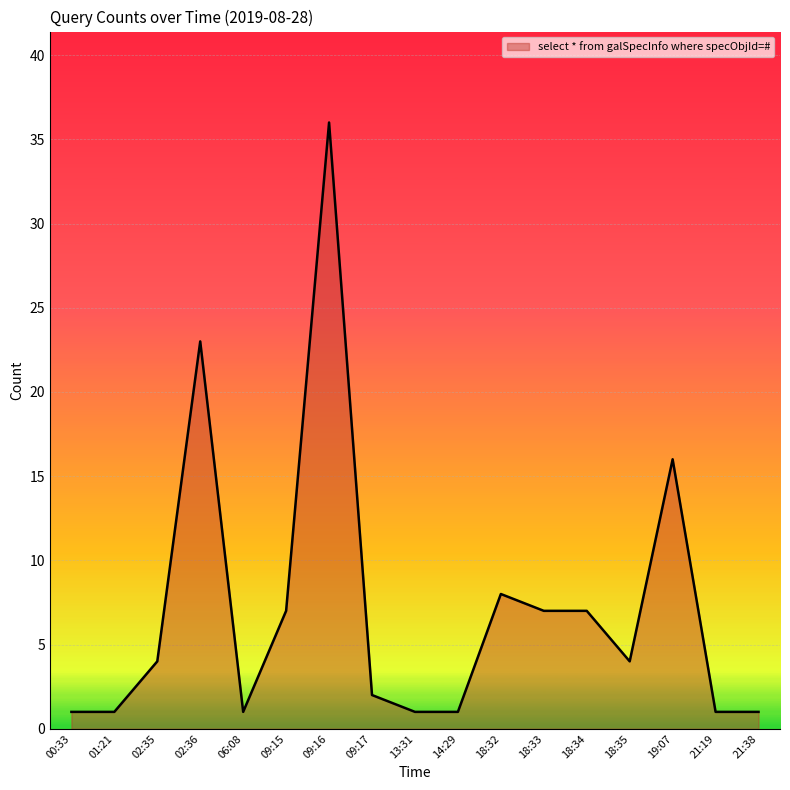

At which category does the chart reach its peak across all series?

09:16